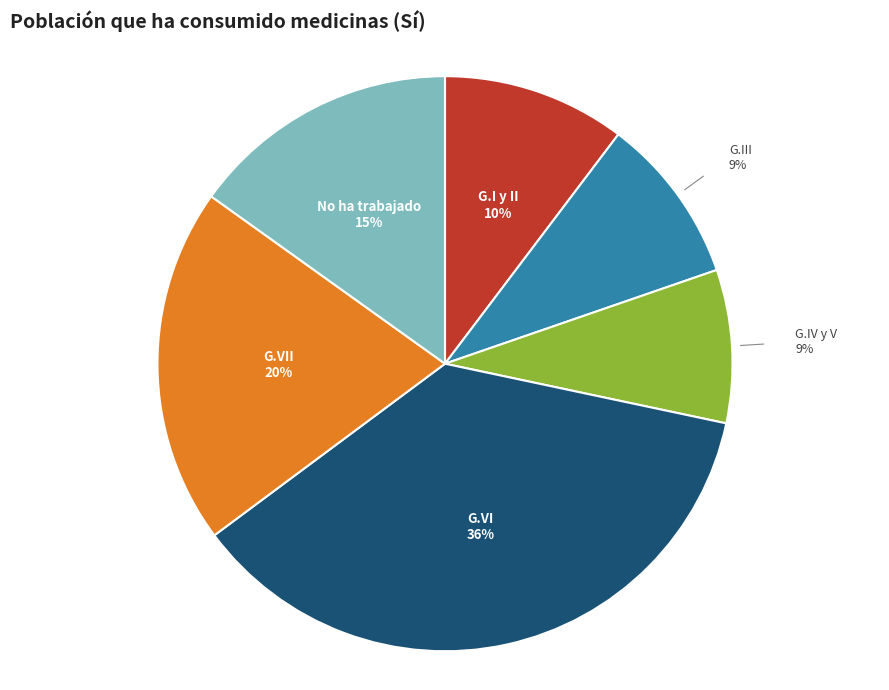

To the nearest percent, what is the average slice percentage?

17%